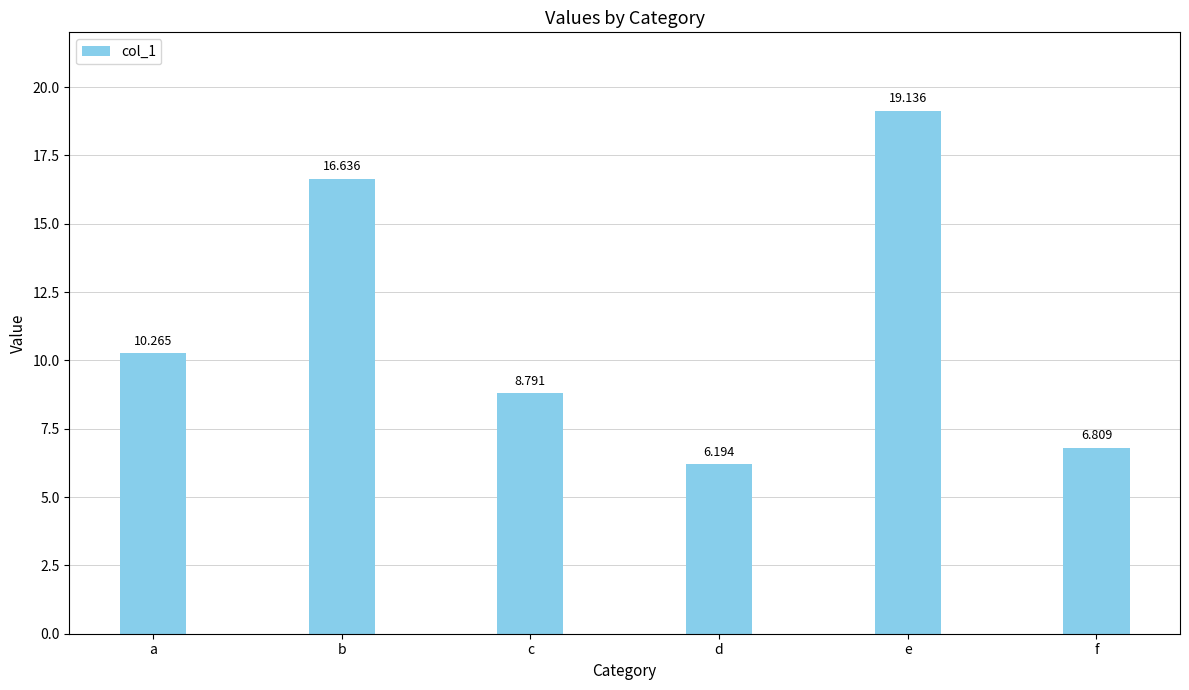

The chart shows a value of 27.1 at e. True or false?

False